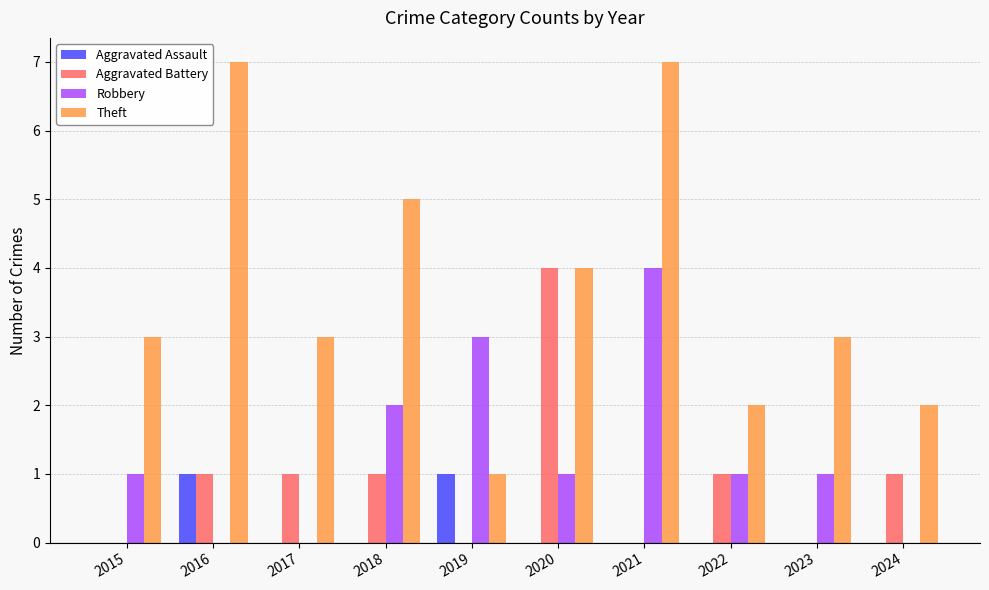

How many groups of bars are there?

10